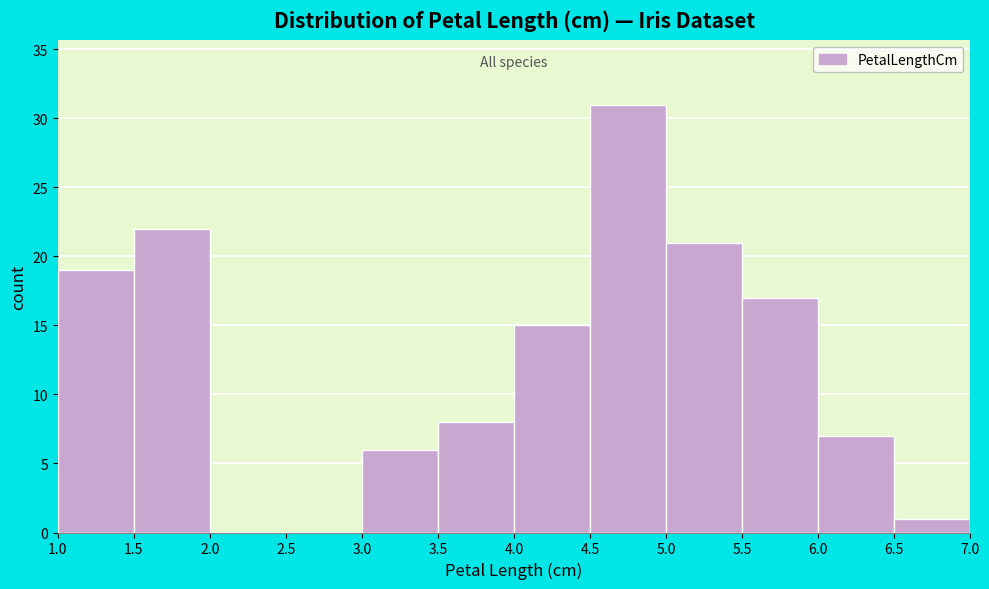

Reading left to right, list every bar in this chart as the range it spans on the x-axis followed by its height. The values are not printed on the chart, so give them approximately, as read against the axis.

1.0 to 1.5: 19
1.5 to 2.0: 22
2.0 to 2.5: 0
2.5 to 3.0: 0
3.0 to 3.5: 6
3.5 to 4.0: 8
4.0 to 4.5: 15
4.5 to 5.0: 31
5.0 to 5.5: 21
5.5 to 6.0: 17
6.0 to 6.5: 7
6.5 to 7.0: 1